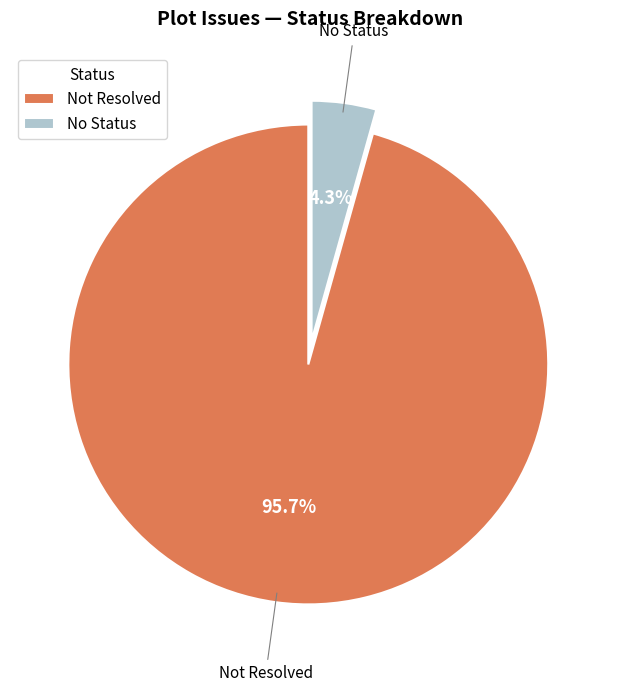

What percentage is NOT represented by Not Resolved?

4.3%